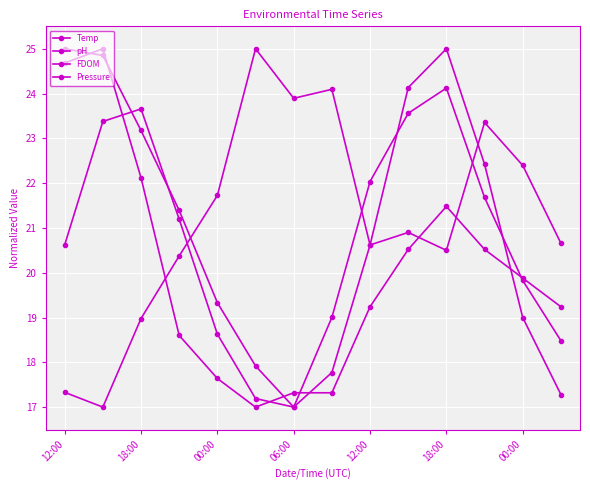

Is this an area chart (filled region under the line)?

No